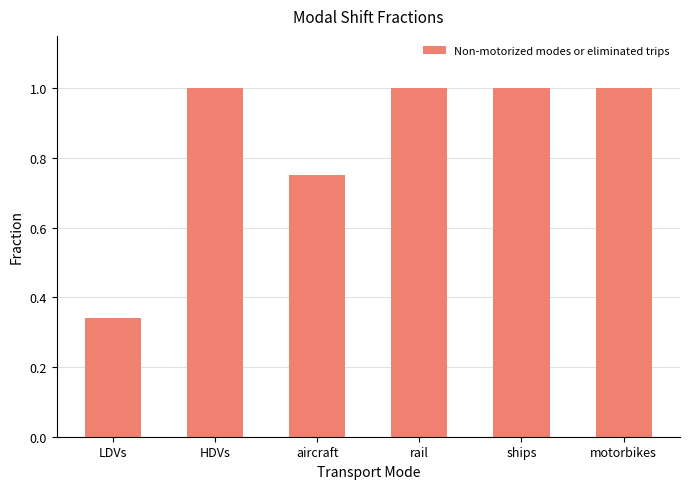

The value at HDVs is 1.0. True or false?

True